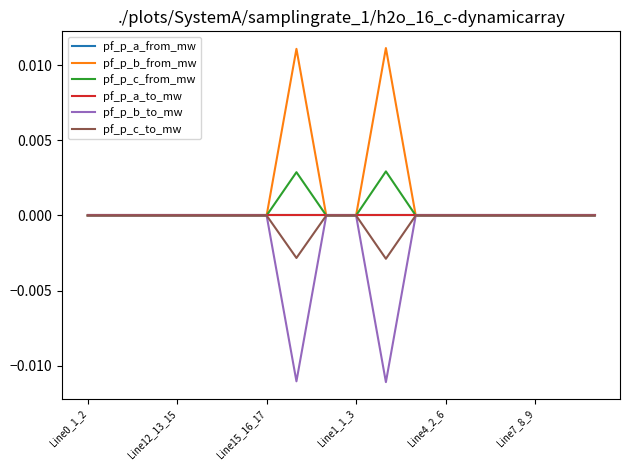

Is this an area chart (filled region under the line)?

No